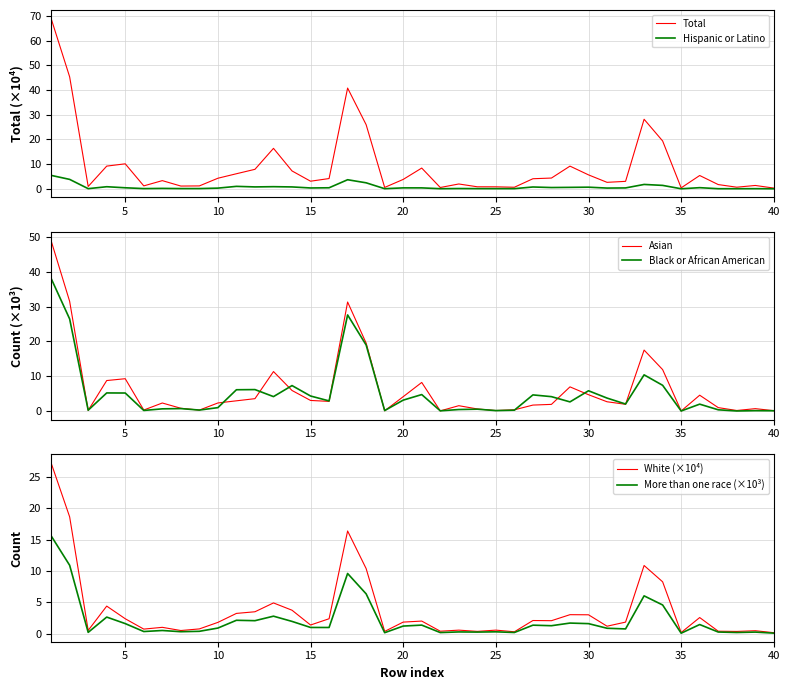

What is the maximum value for Total?

69.0